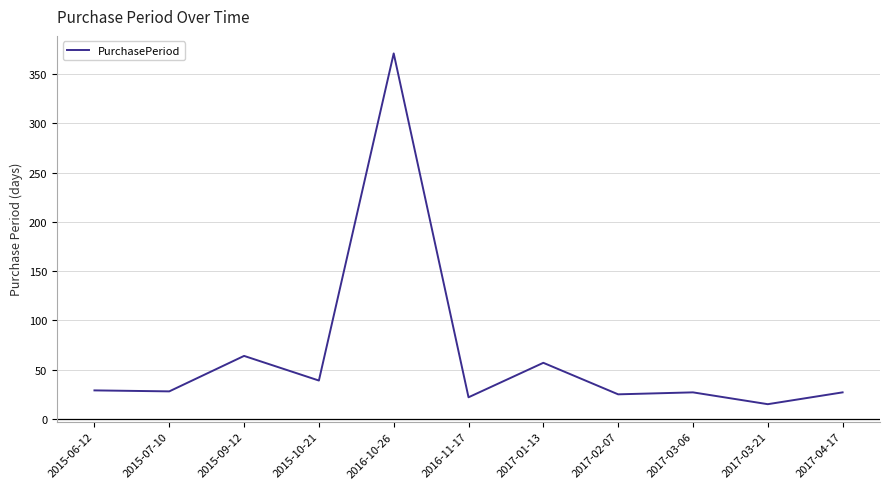

Approximately how many times larger is the value at 2017-02-07 compared to 2015-10-21?

0.6